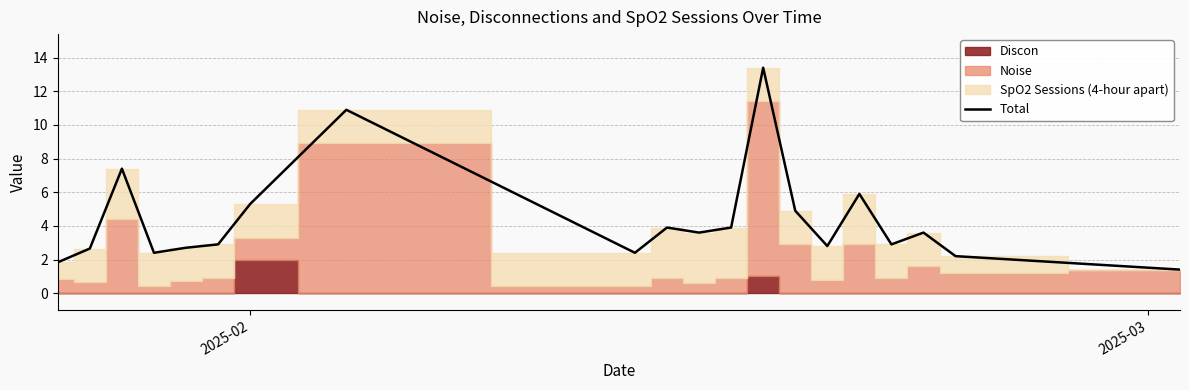

What is the minimum value shown in the chart?

1.4